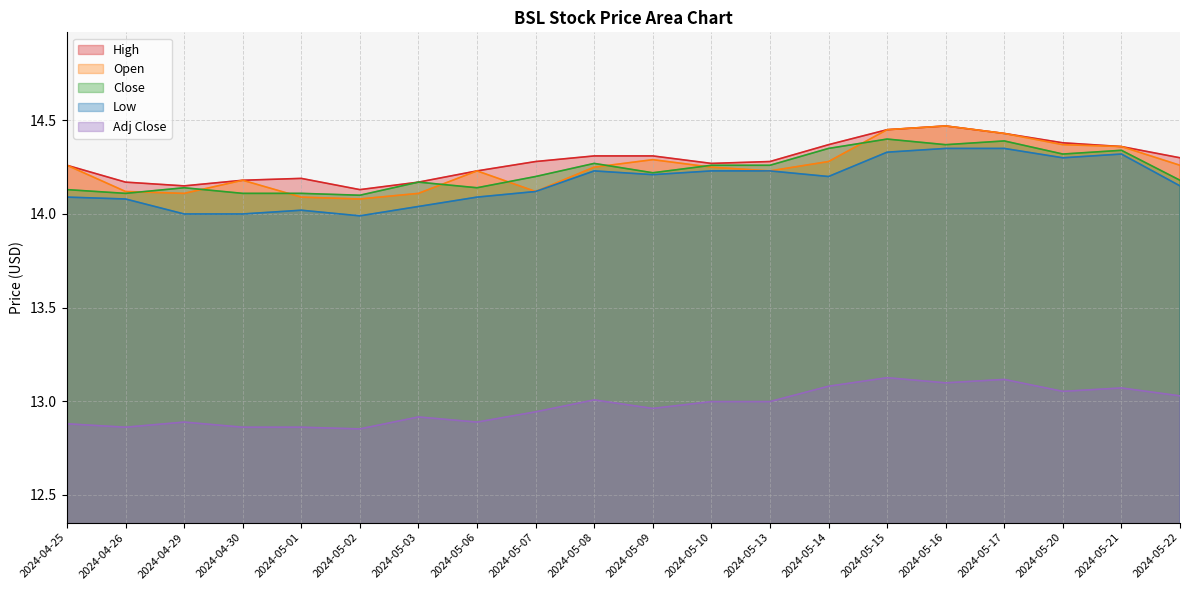

Which category has the lowest value in the Open series?

2024-05-02